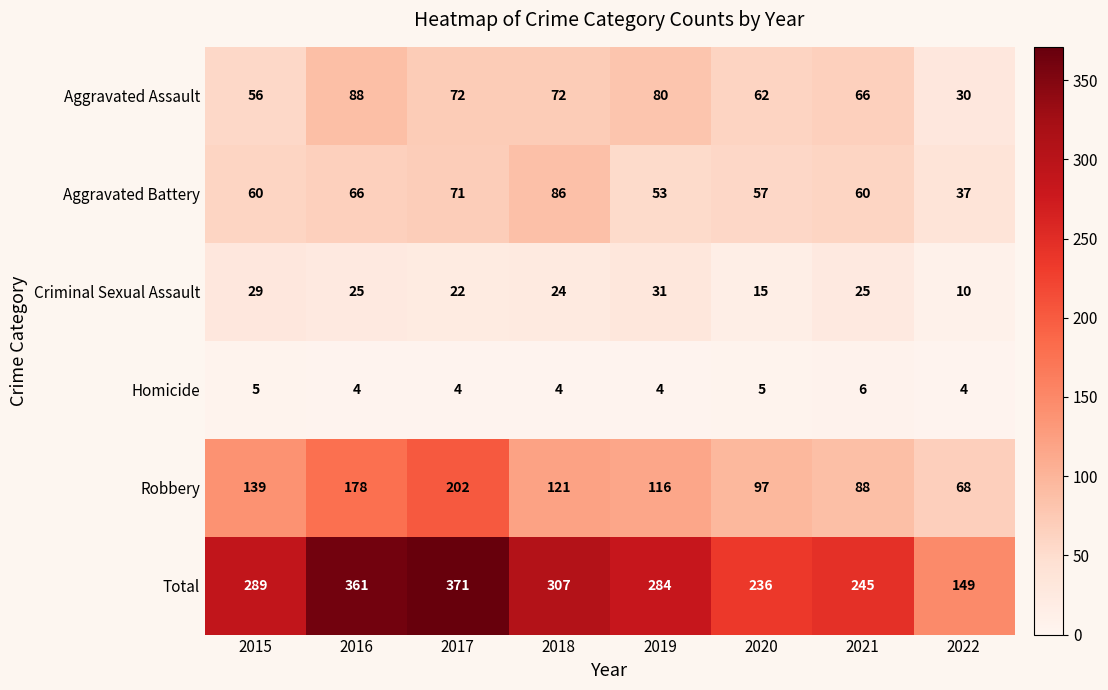

What is the difference between the maximum and minimum values in the Total series?

222